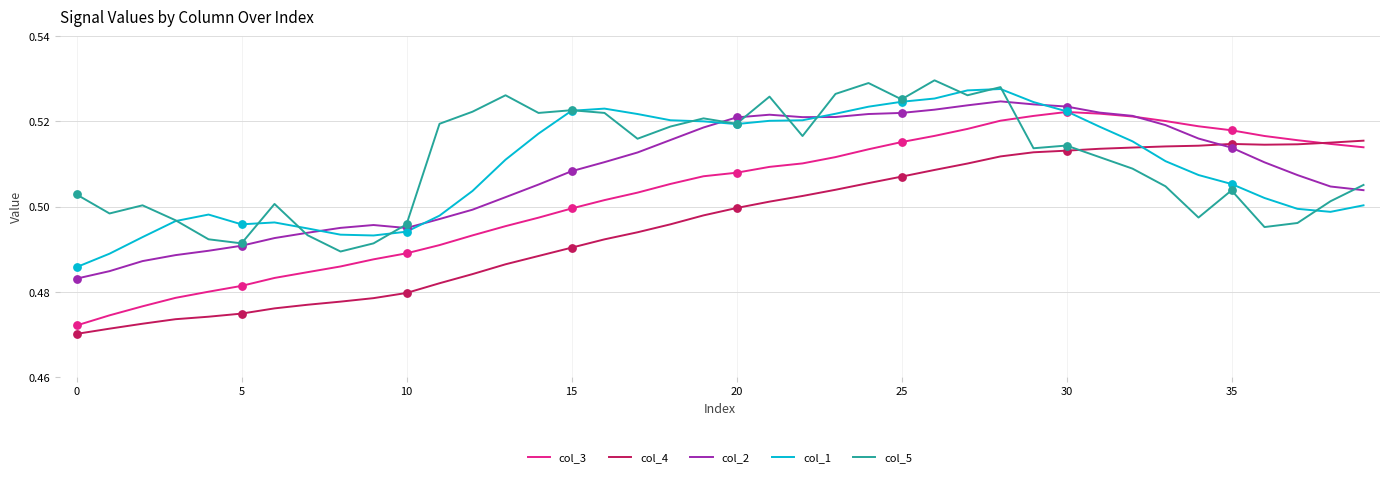

Which series has the largest range (max minus min)?

col_3